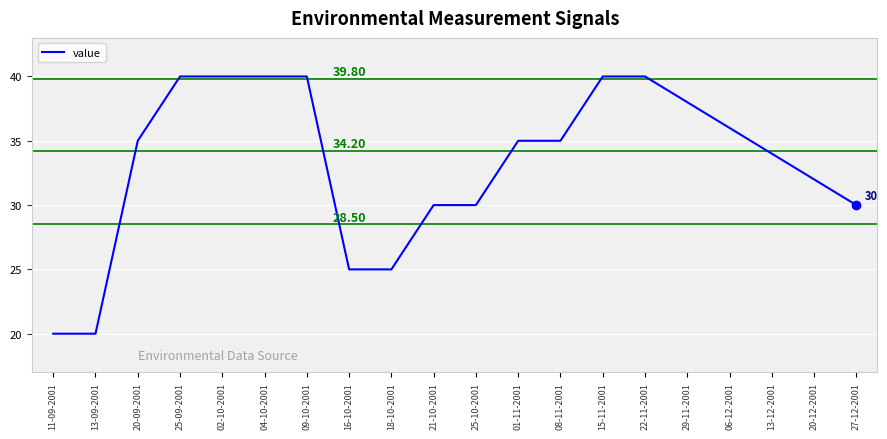

What is the sum of the values at 20-12-2001 and 16-10-2001?

57